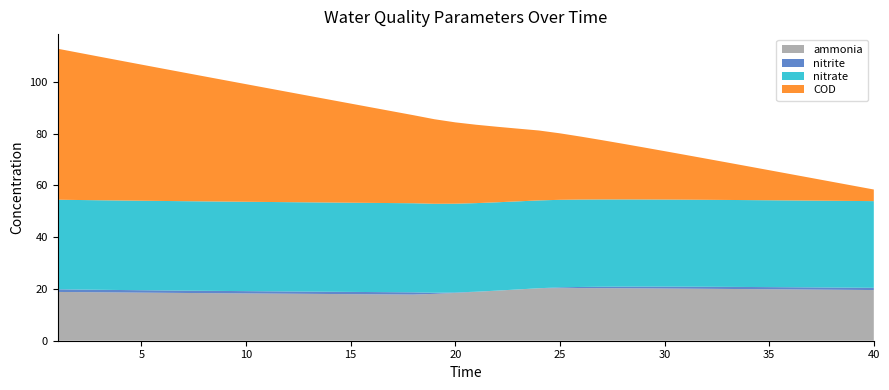

Reading left to right, transcribe all the data shown in this chart.

ammonia: 1=18.8	2=18.8	3=18.7	4=18.6	5=18.6	6=18.5	7=18.5	8=18.4	9=18.3	10=18.3	11=18.2	12=18.2	13=18.1	14=18.1	15=18.0	16=17.9	17=17.9	18=17.8	19=18.1	20=18.5	21=18.9	22=19.3	23=19.8	24=20.3	25=20.3	26=20.3	27=20.3	28=20.3	29=20.2	30=20.2	31=20.1	32=20.1	33=20.0	34=19.9	35=19.9	36=19.8	37=19.8	38=19.7	39=19.6	40=19.6
nitrite: 1=1.0	2=1.0	3=1.0	4=1.0	5=0.9	6=0.9	7=0.9	8=0.9	9=0.9	10=0.9	11=0.9	12=0.9	13=0.9	14=0.9	15=0.9	16=0.9	17=0.9	18=0.9	19=0.4	20=0.2	21=0.1	22=0.0	23=0.0	24=0.0	25=0.3	26=0.5	27=0.6	28=0.6	29=0.7	30=0.7	31=0.8	32=0.8	33=0.8	34=0.8	35=0.8	36=0.8	37=0.8	38=0.9	39=0.9	40=0.9
nitrate: 1=34.6	2=34.6	3=34.6	4=34.6	5=34.6	6=34.6	7=34.6	8=34.5	9=34.5	10=34.5	11=34.5	12=34.5	13=34.5	14=34.5	15=34.5	16=34.4	17=34.4	18=34.4	19=34.4	20=34.3	21=34.2	22=34.1	23=34.0	24=33.9	25=33.8	26=33.8	27=33.7	28=33.7	29=33.7	30=33.6	31=33.6	32=33.6	33=33.6	34=33.6	35=33.6	36=33.5	37=33.5	38=33.5	39=33.5	40=33.5
COD: 1=58.3	2=56.9	3=55.5	4=54.0	5=52.6	6=51.2	7=49.7	8=48.3	9=46.9	10=45.4	11=44.0	12=42.6	13=41.2	14=39.7	15=38.3	16=36.9	17=35.5	18=34.0	19=32.7	20=31.4	21=30.3	22=29.2	23=28.1	24=27.0	25=25.7	26=24.3	27=22.9	28=21.5	29=20.1	30=18.7	31=17.3	32=15.9	33=14.5	34=13.0	35=11.6	36=10.2	37=8.8	38=7.3	39=5.9	40=4.5